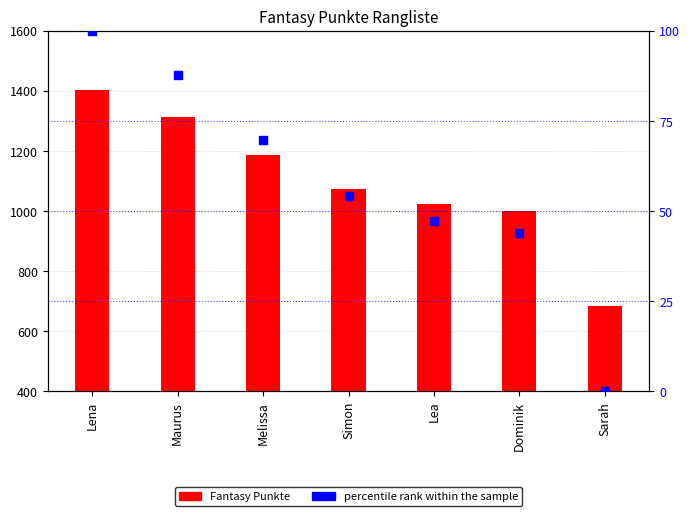

Which series reaches the minimum Y coordinate?

percentile rank within the sample